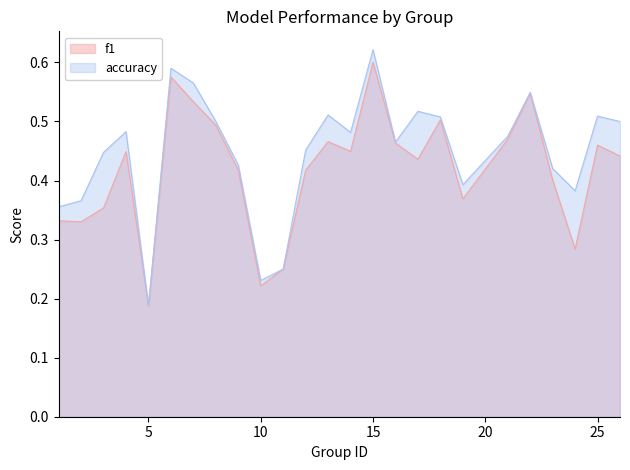

How many lines are shown in the chart?

2